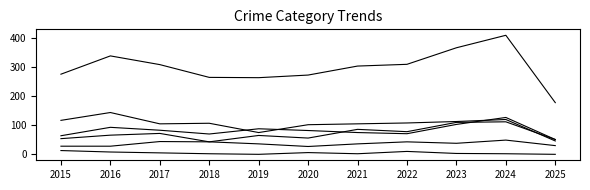

At which category does the chart reach its minimum across all series?

2019